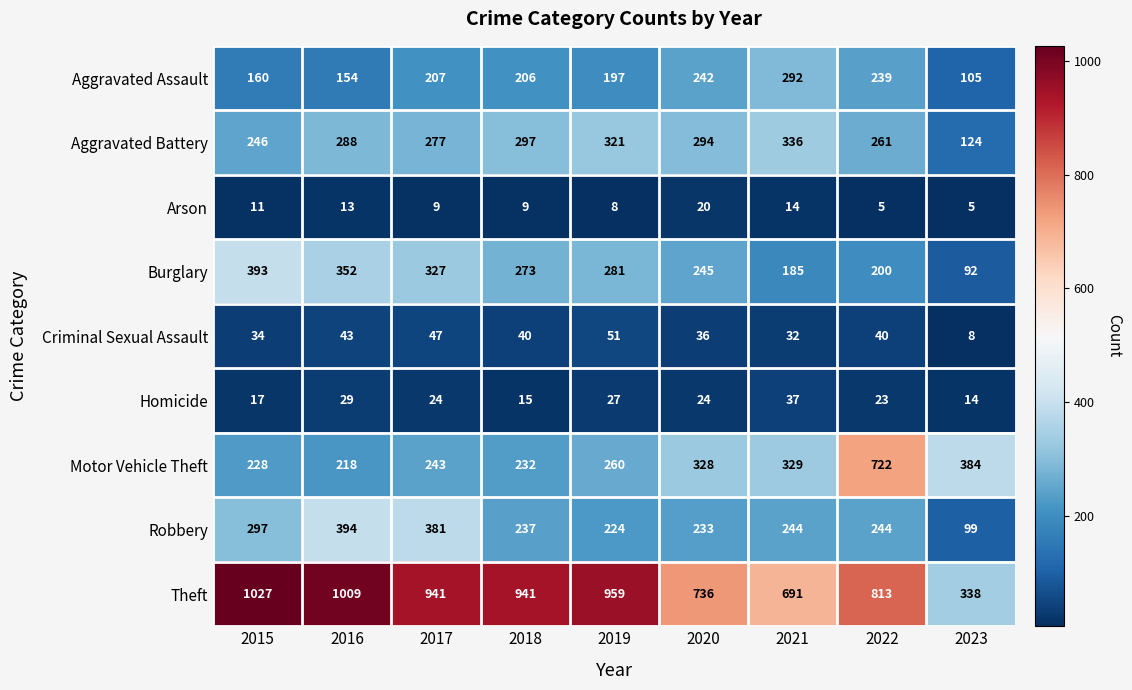

What is the sum of the Aggravated Assault values at 2018 and 2016?

360